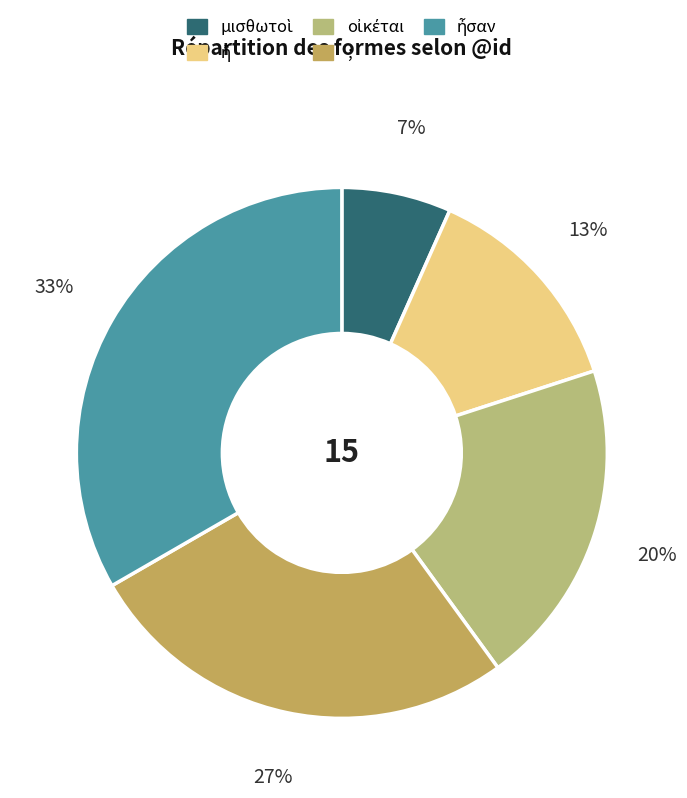

Count the number of slices in the pie.

5